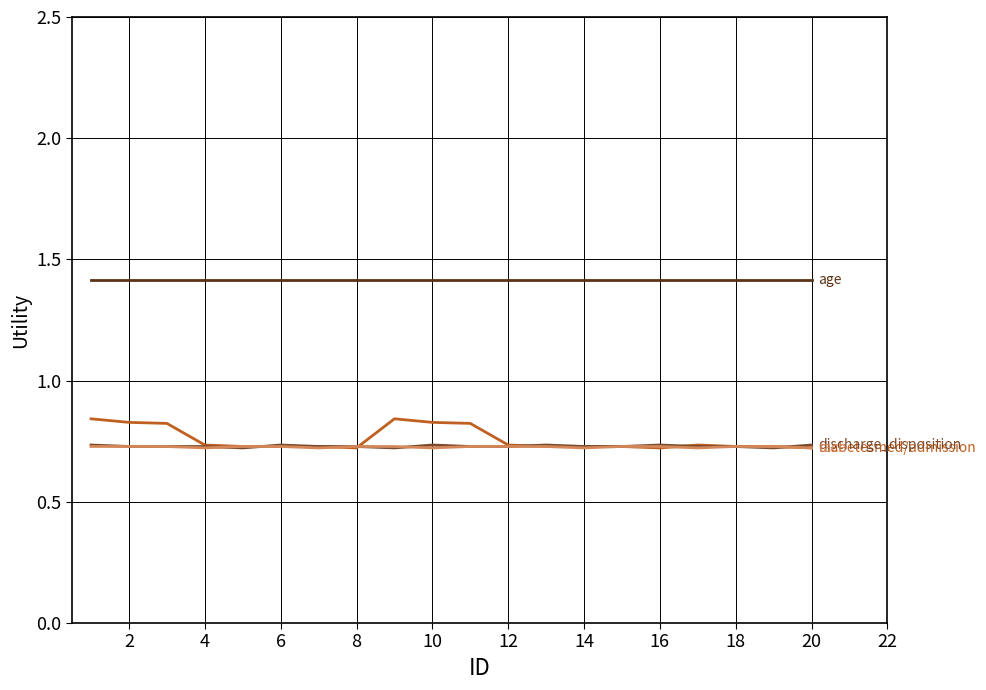

What is the maximum value shown in the chart?

1.4